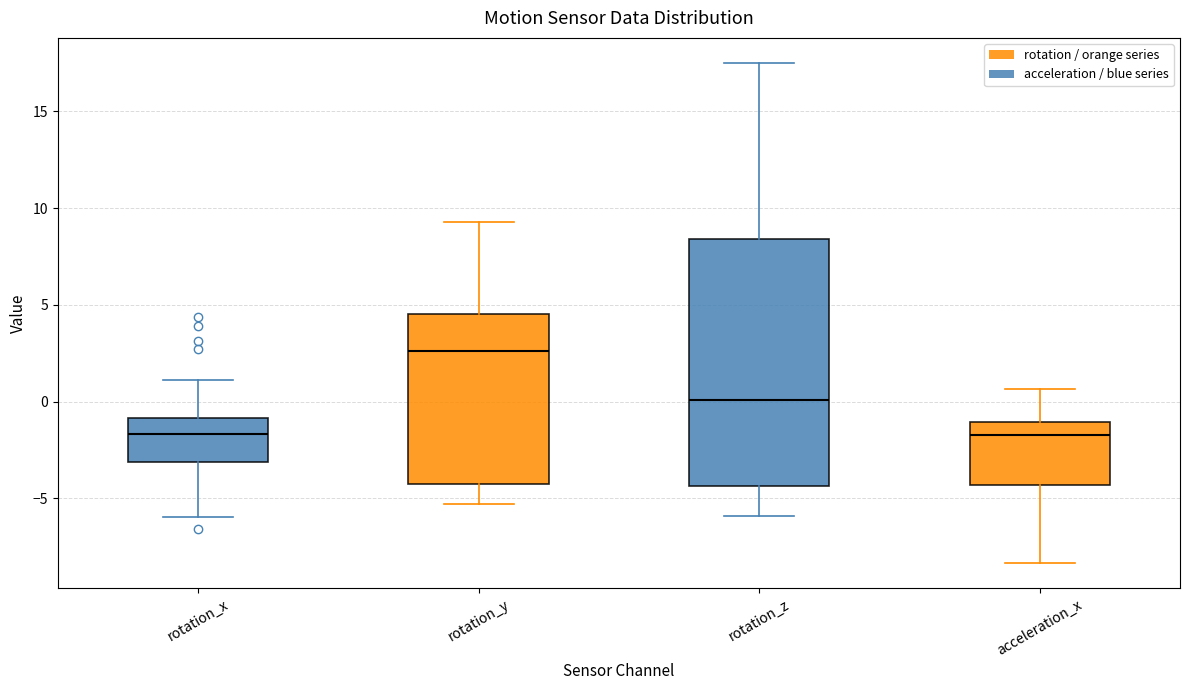

Where is the upper edge of the box for rotation_x on the y-axis? The values are not printed on the chart, so give them approximately, as read against the axis.

-1.0